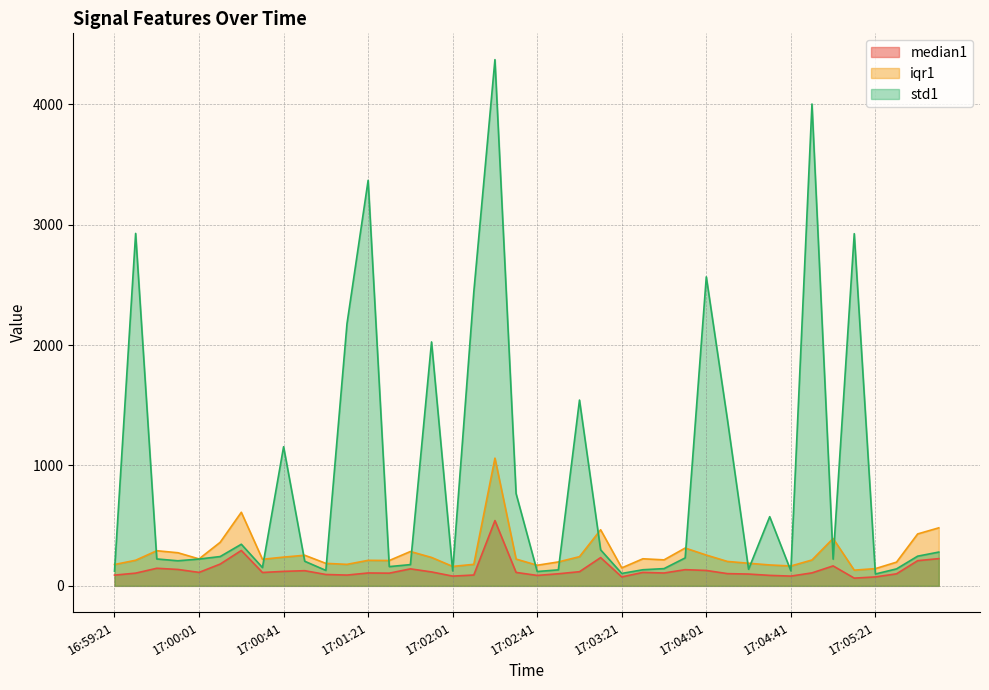

What is the label of the 16th point from the right?

17:03:21